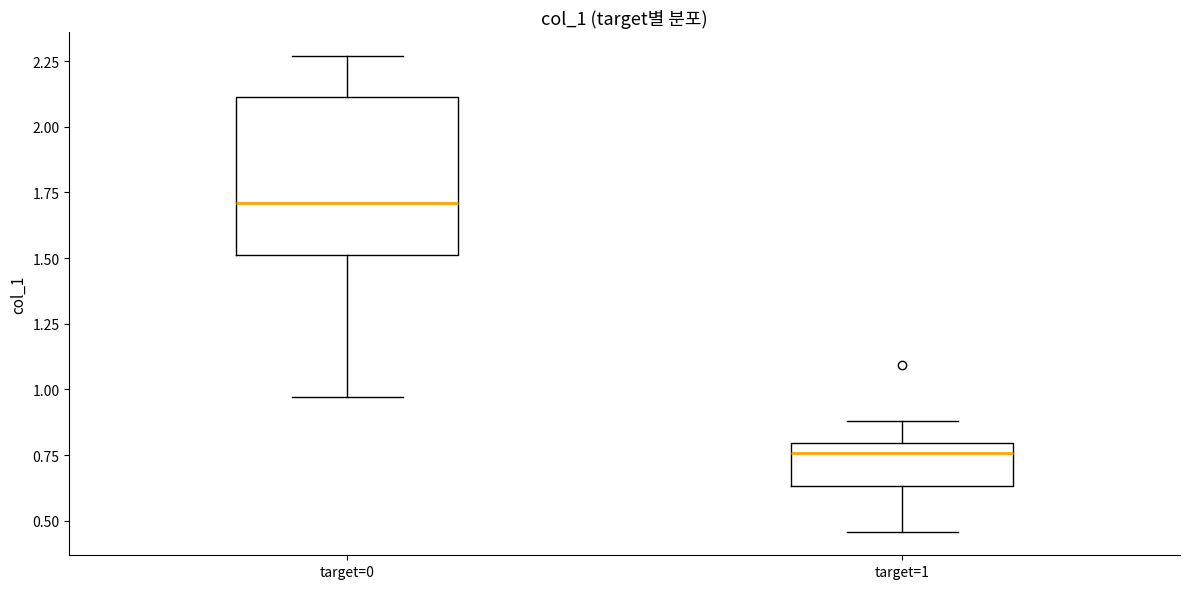

Where is the lower edge of the box for target=0 on the y-axis? The values are not printed on the chart, so give them approximately, as read against the axis.

1.50